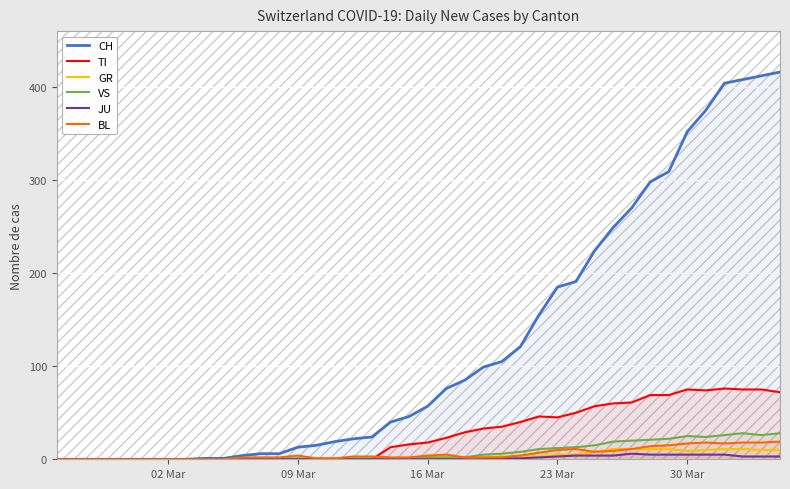

The value of VS at 30 Mar is 25. True or false?

True